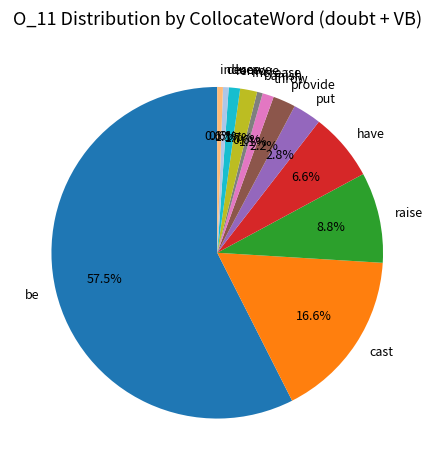

Which has a higher value, induce or throw?

throw